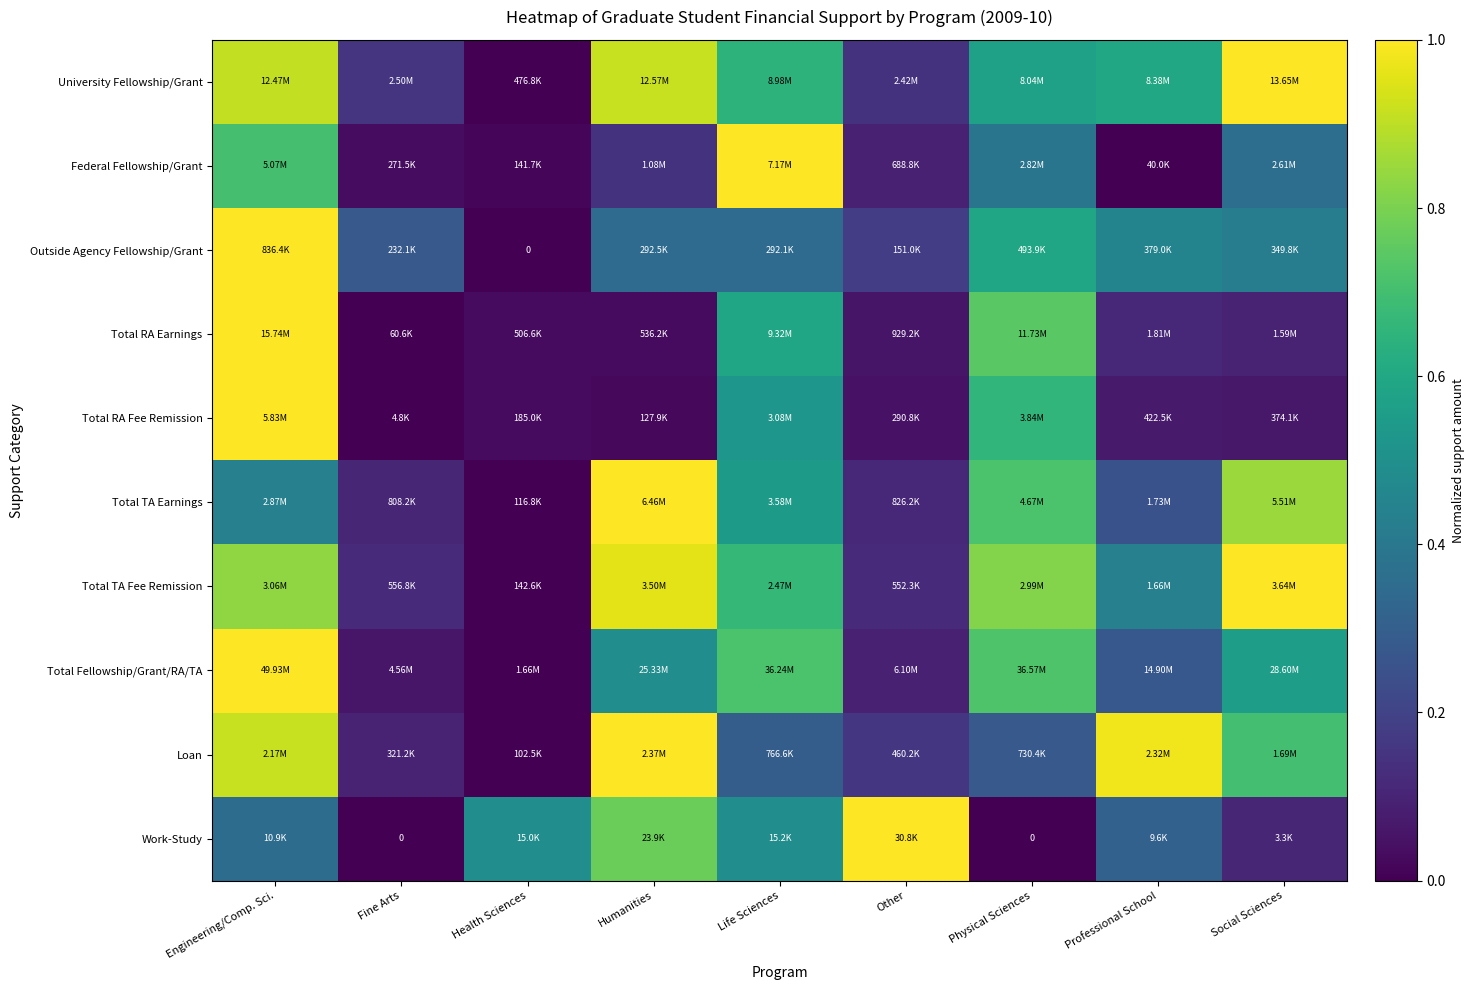

The Total TA Earnings series shows 0.9 at Social Sciences. True or false?

True